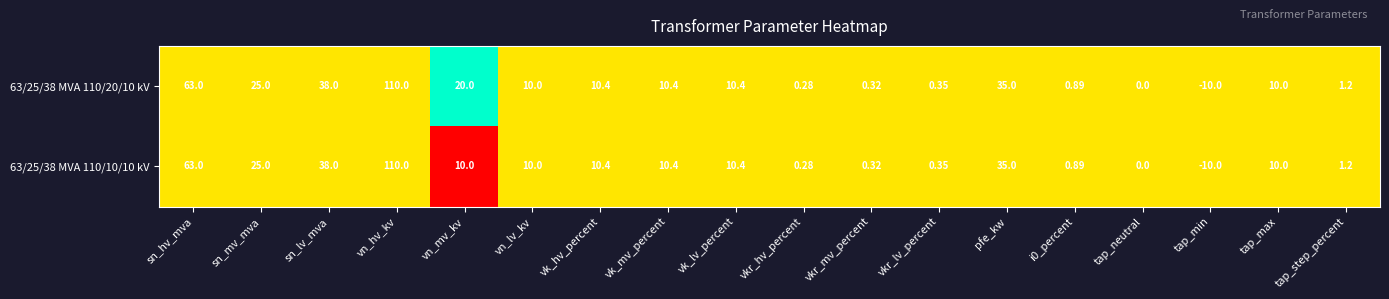

Which label corresponds to the largest value in the chart?

vn_hv_kv